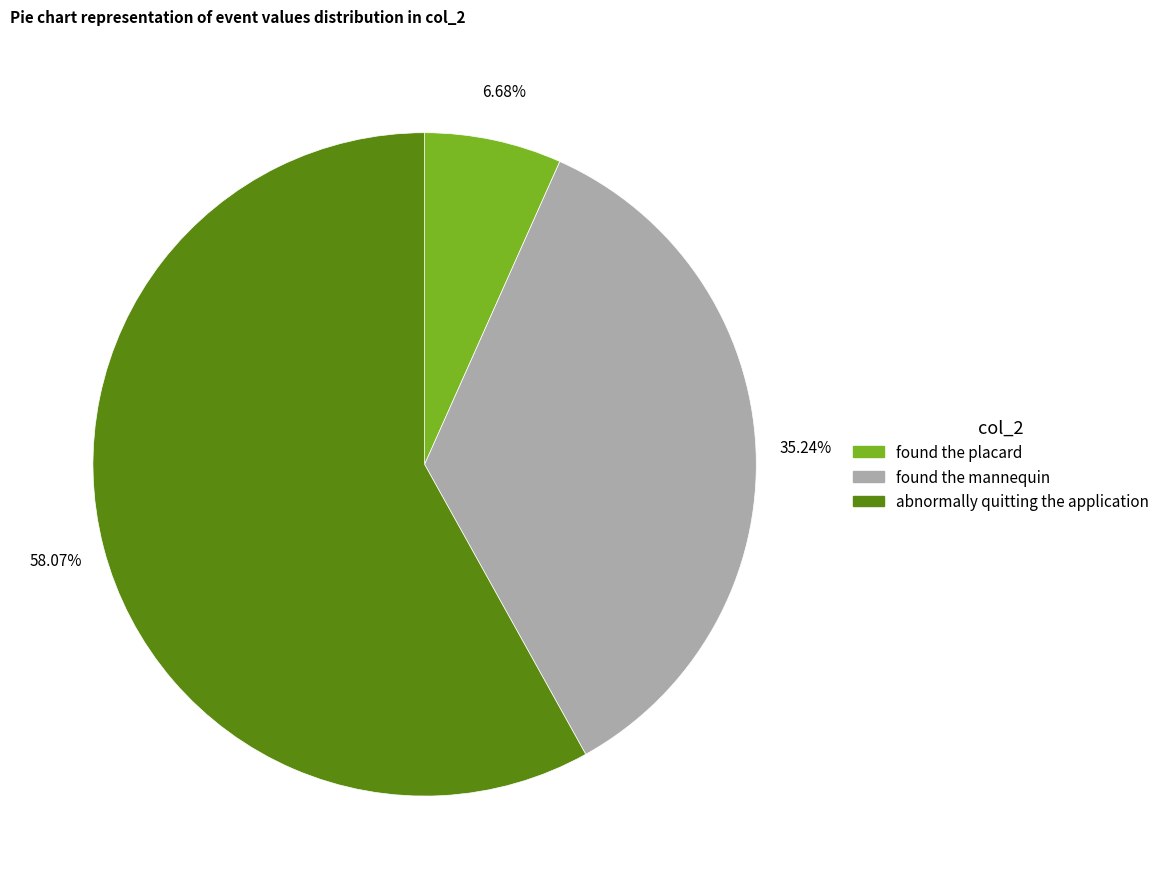

What portion of the pie excludes found the placard?

93.3%